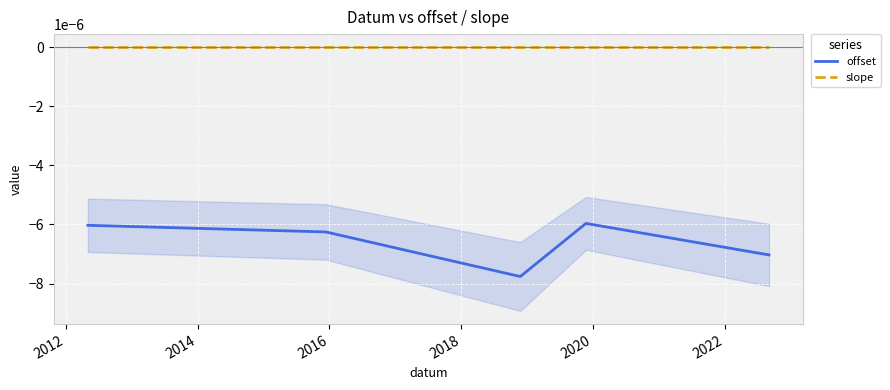

True or false: slope and offset intersect in this chart.

False